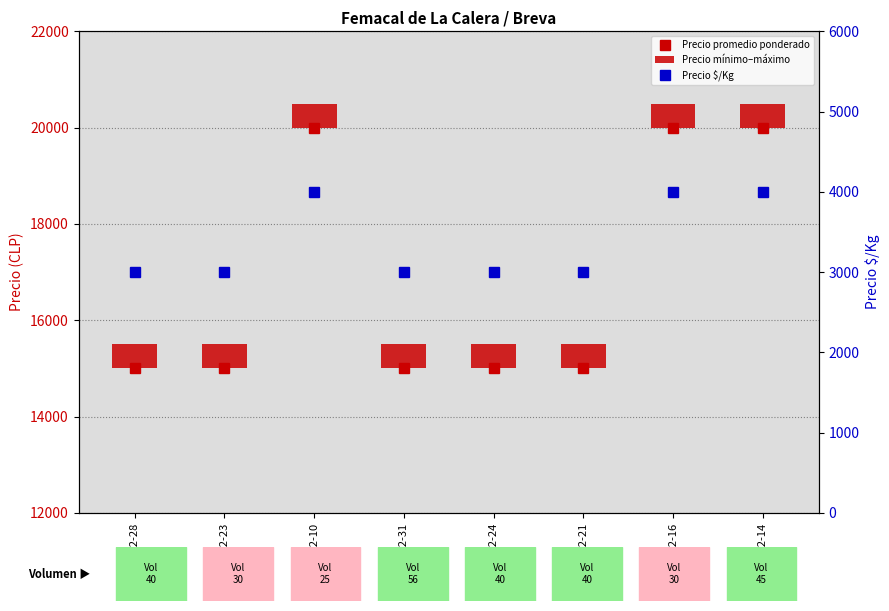

What is the smallest value displayed?

500